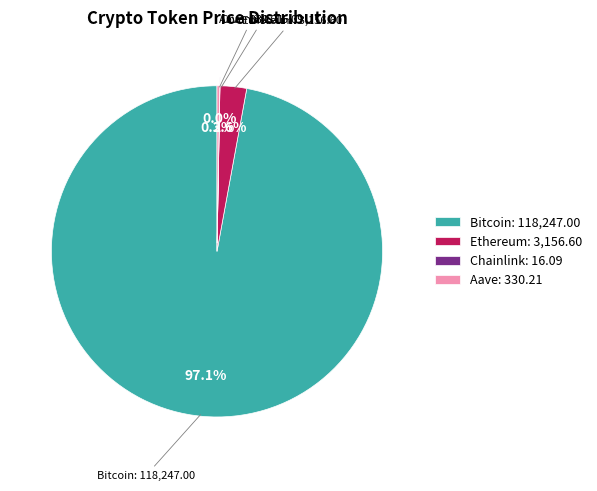

Does any single category account for the majority?

Yes